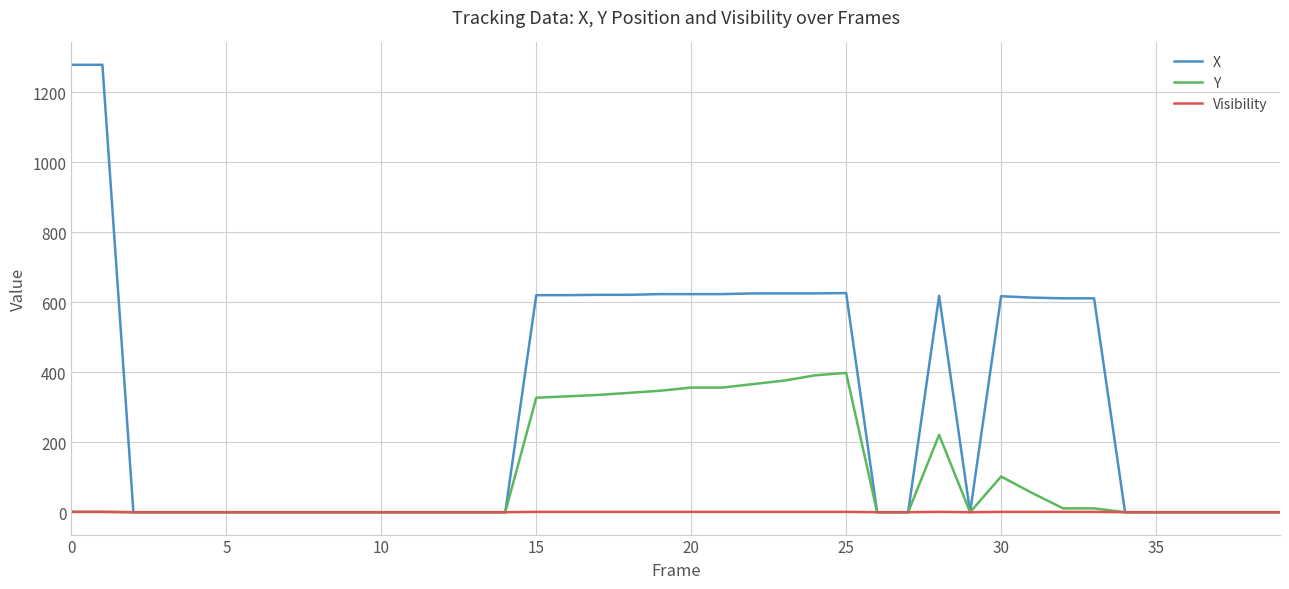

Rank the series by their maximum value, from highest to lowest.

X, Y, Visibility